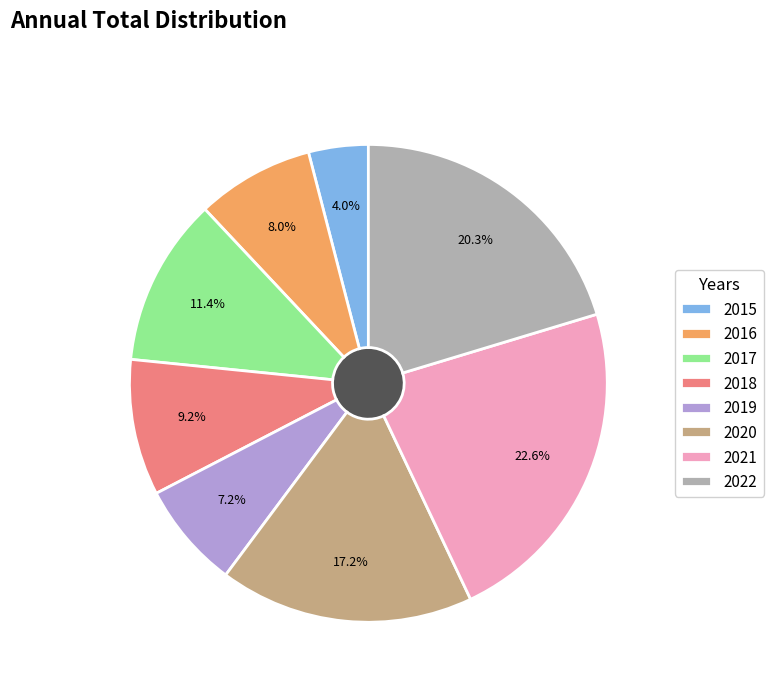

To the nearest percent, what portion does 2022 represent?

20%